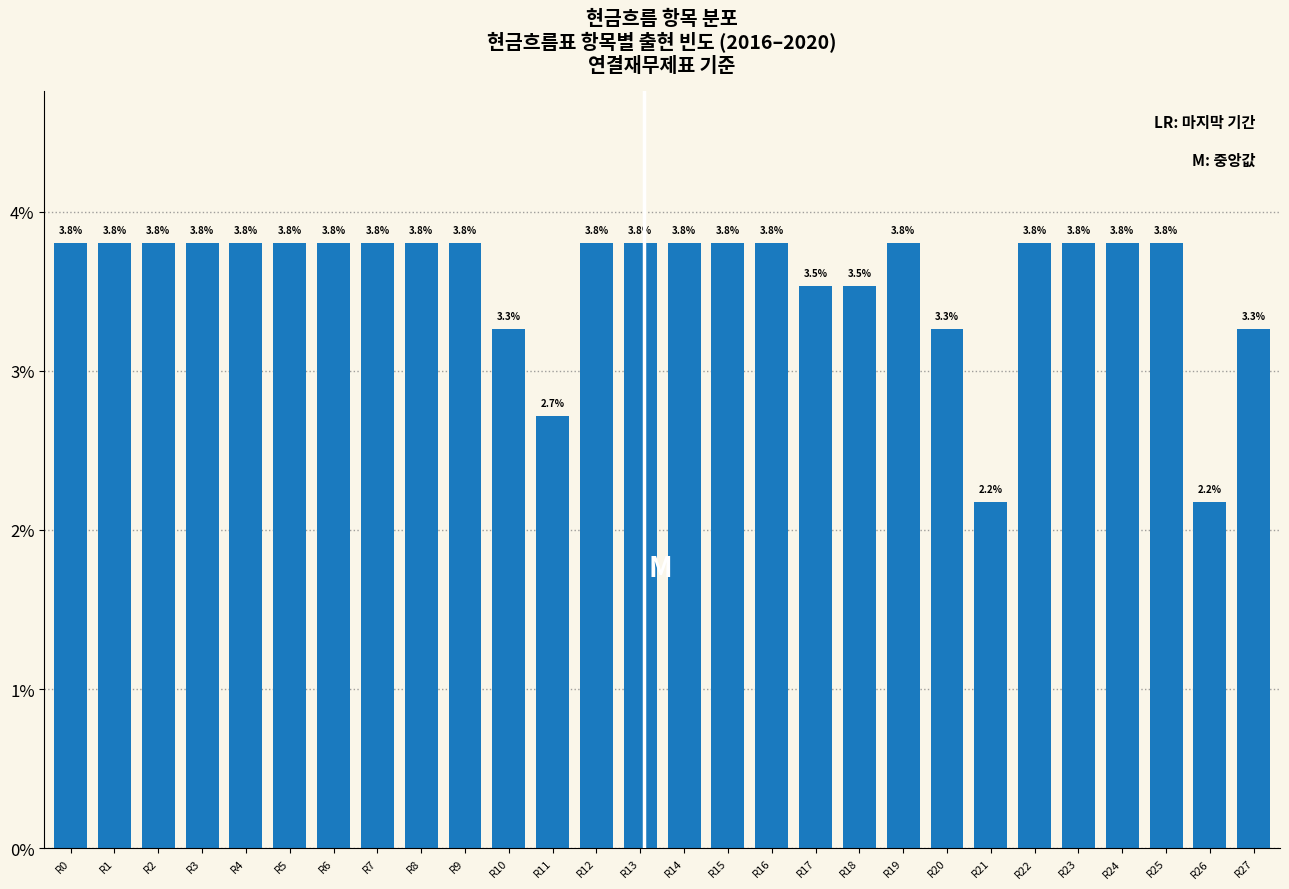

Reading left to right, extract all data points from this chart.

3.8	3.8	3.8	3.8	3.8	3.8	3.8	3.8	3.8	3.8	3.3	2.7	3.8	3.8	3.8	3.8	3.8	3.5	3.5	3.8	3.3	2.2	3.8	3.8	3.8	3.8	2.2	3.3